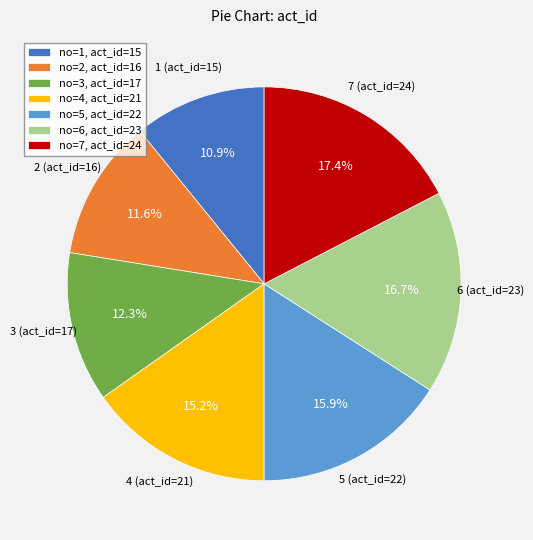

Which slice is the smallest?

1 (act_id=15)